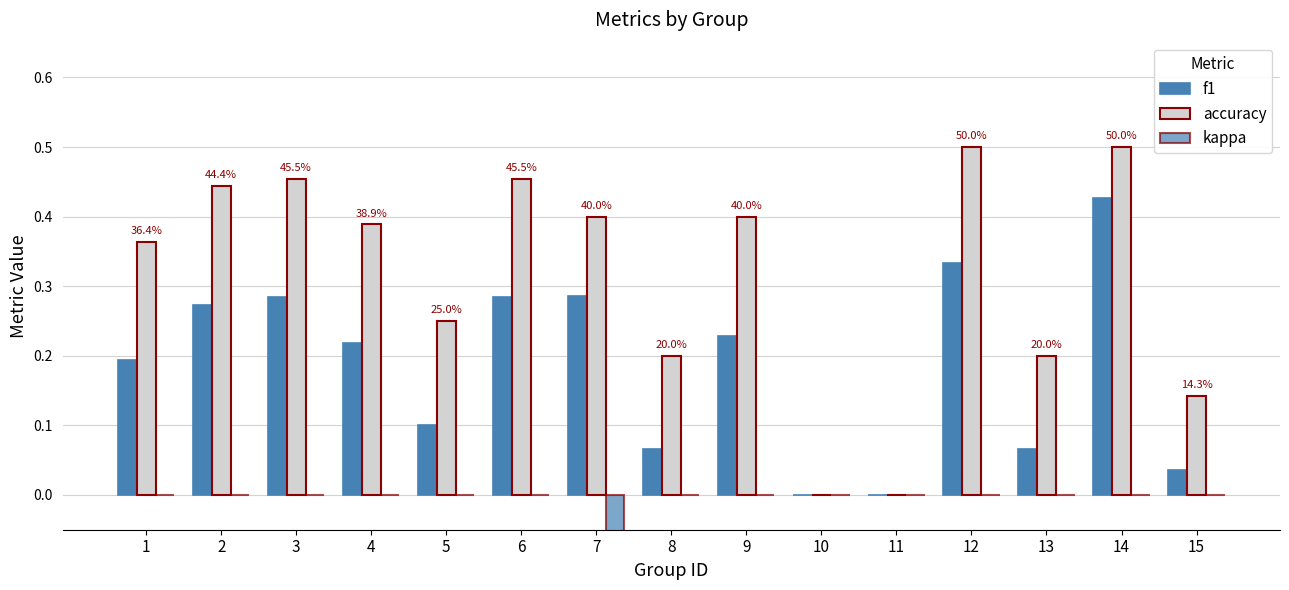

Count the accuracy values in the range 0 to 1.

15